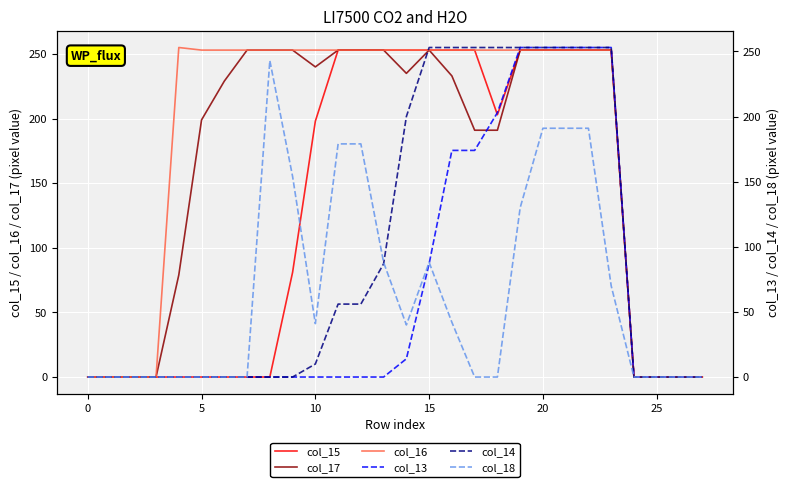

What is the highest value of the col_15 series?

253